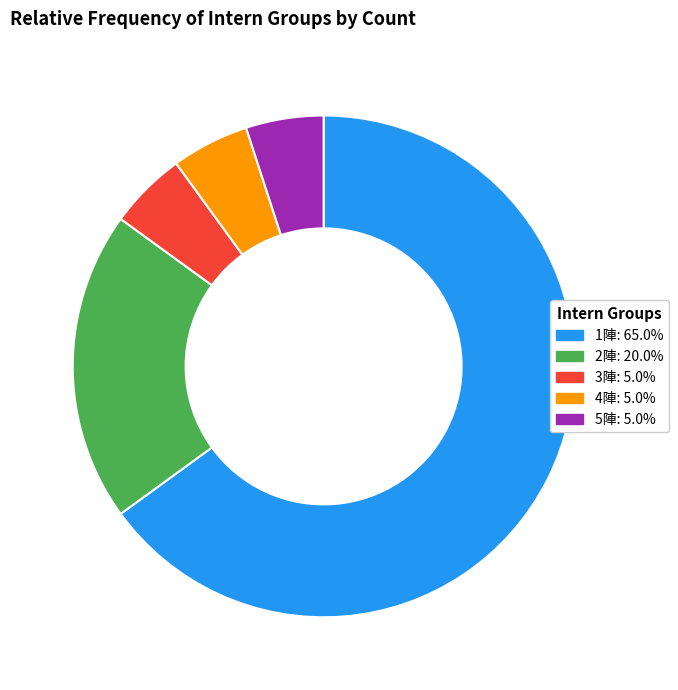

Do 4陣 and 1陣 together represent more than half of the pie?

Yes